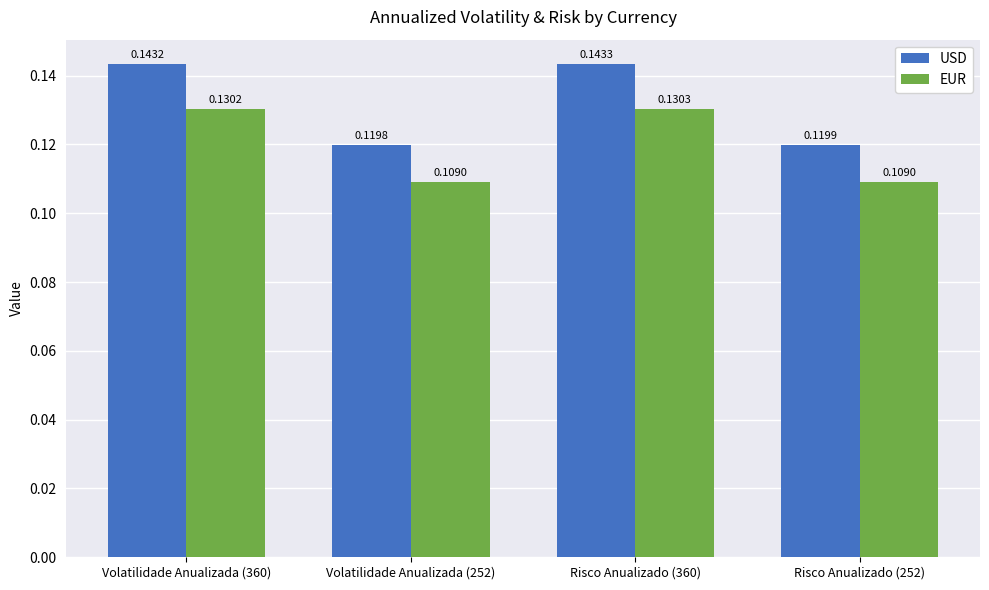

What is the sum of the USD values at Volatilidade Anualizada (252) and Risco Anualizado (252)?

0.2